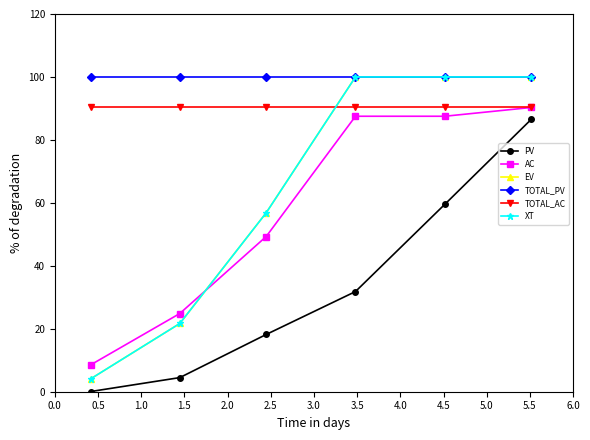

What is the minimum value for TOTAL_AC?

90.3